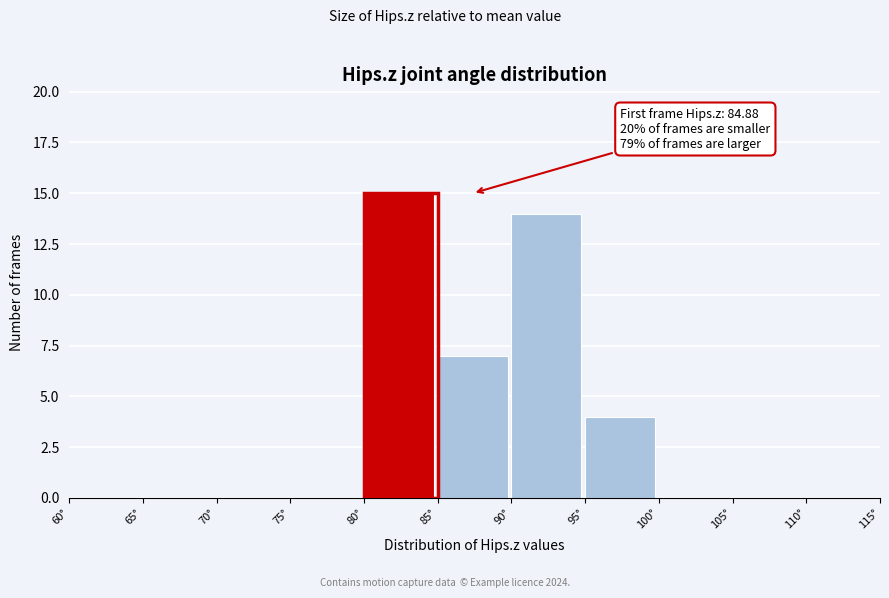

Which range on the x-axis has the tallest bar?

80 to 85